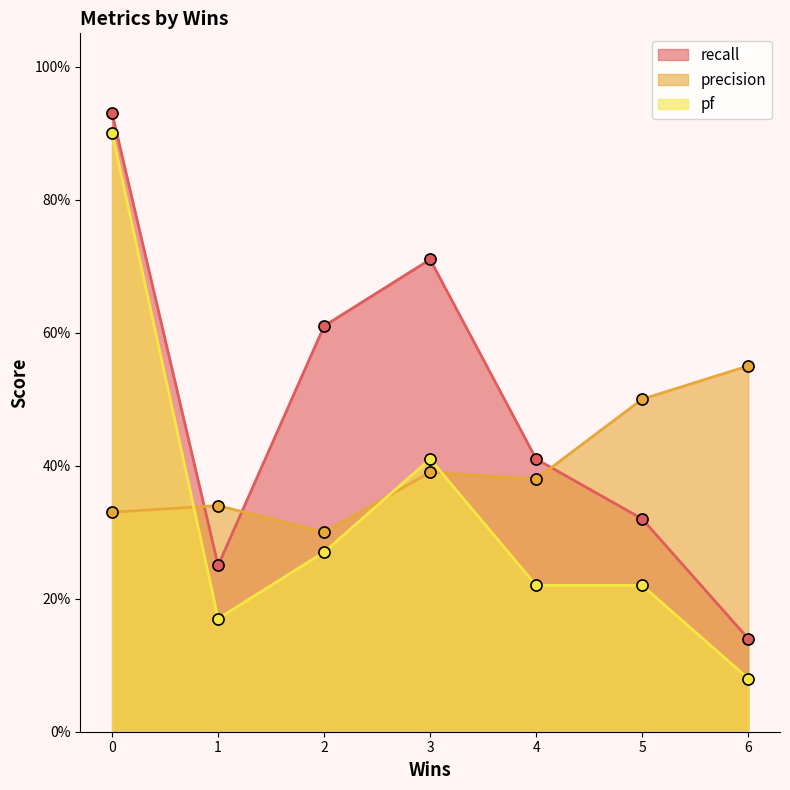

Rank the series by their average value, from highest to lowest.

recall, precision, pf